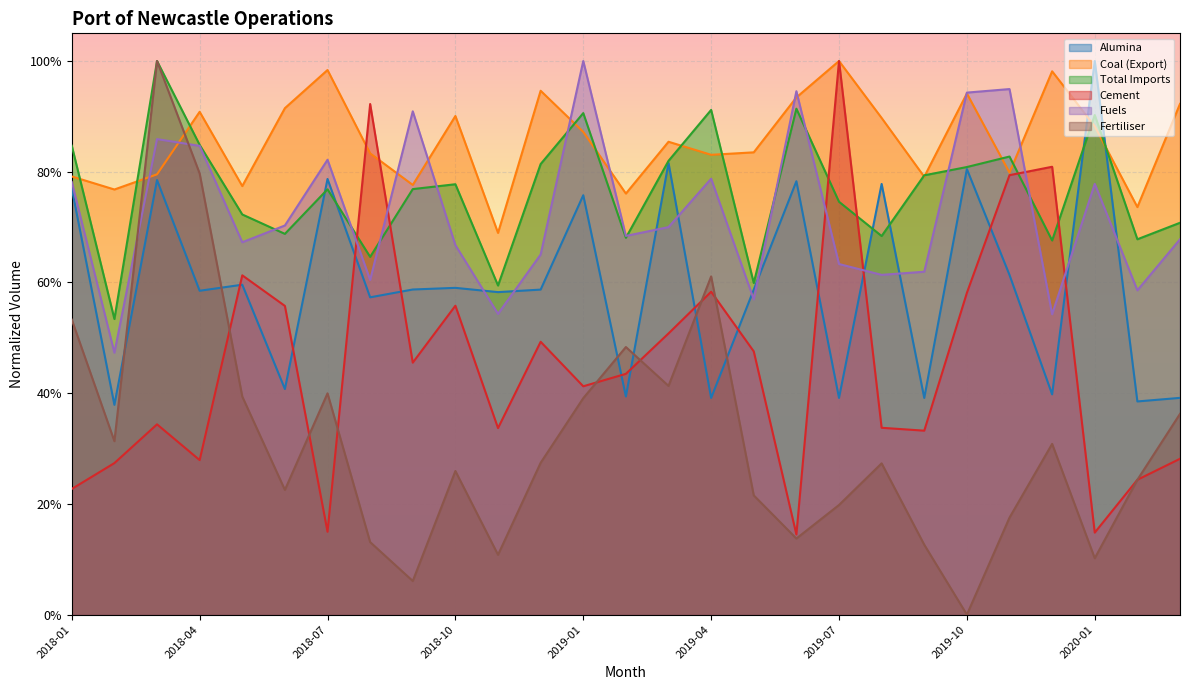

Reading left to right, what are all the values shown in this chart?

Alumina: 0.8	0.4	0.8	0.6	0.6	0.4	0.8	0.6	0.6	0.6	0.6	0.6	0.8	0.4	0.8	0.4	0.6	0.8	0.4	0.8	0.4	0.8	0.6	0.4	1.0	0.4	0.4
Coal (Export): 0.8	0.8	0.8	0.9	0.8	0.9	1.0	0.8	0.8	0.9	0.7	0.9	0.9	0.8	0.9	0.8	0.8	0.9	1.0	0.9	0.8	0.9	0.8	1.0	0.9	0.7	0.9
Total Imports: 0.8	0.5	1.0	0.8	0.7	0.7	0.8	0.6	0.8	0.8	0.6	0.8	0.9	0.7	0.8	0.9	0.6	0.9	0.7	0.7	0.8	0.8	0.8	0.7	0.9	0.7	0.7
Cement: 0.2	0.3	0.3	0.3	0.6	0.6	0.1	0.9	0.5	0.6	0.3	0.5	0.4	0.4	0.5	0.6	0.5	0.1	1.0	0.3	0.3	0.6	0.8	0.8	0.1	0.2	0.3
Fuels: 0.8	0.5	0.9	0.8	0.7	0.7	0.8	0.6	0.9	0.7	0.5	0.7	1.0	0.7	0.7	0.8	0.6	0.9	0.6	0.6	0.6	0.9	0.9	0.5	0.8	0.6	0.7
Fertiliser: 0.5	0.3	1.0	0.8	0.4	0.2	0.4	0.1	0.1	0.3	0.1	0.3	0.4	0.5	0.4	0.6	0.2	0.1	0.2	0.3	0.1	0.0	0.2	0.3	0.1	0.2	0.4